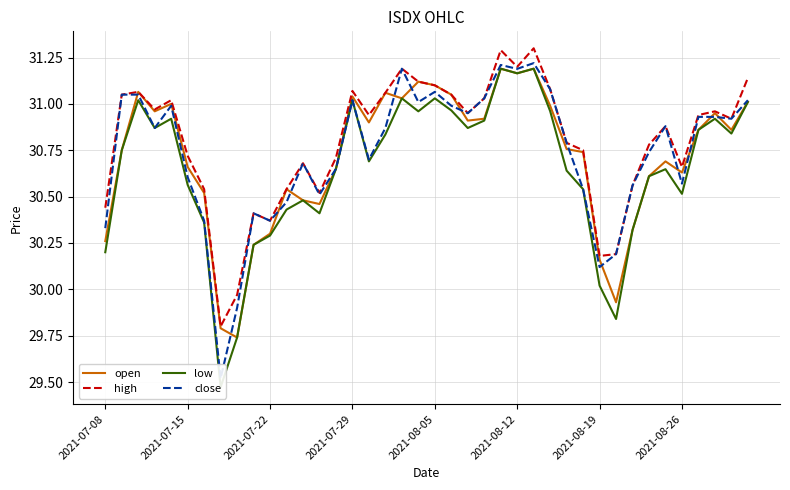

At which label does high first exceed 30?

2021-07-08